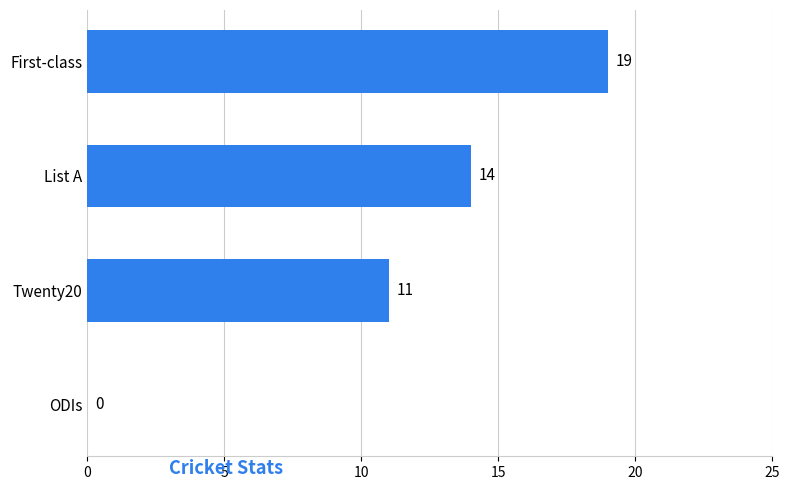

Which has a higher value, List A or Twenty20?

List A